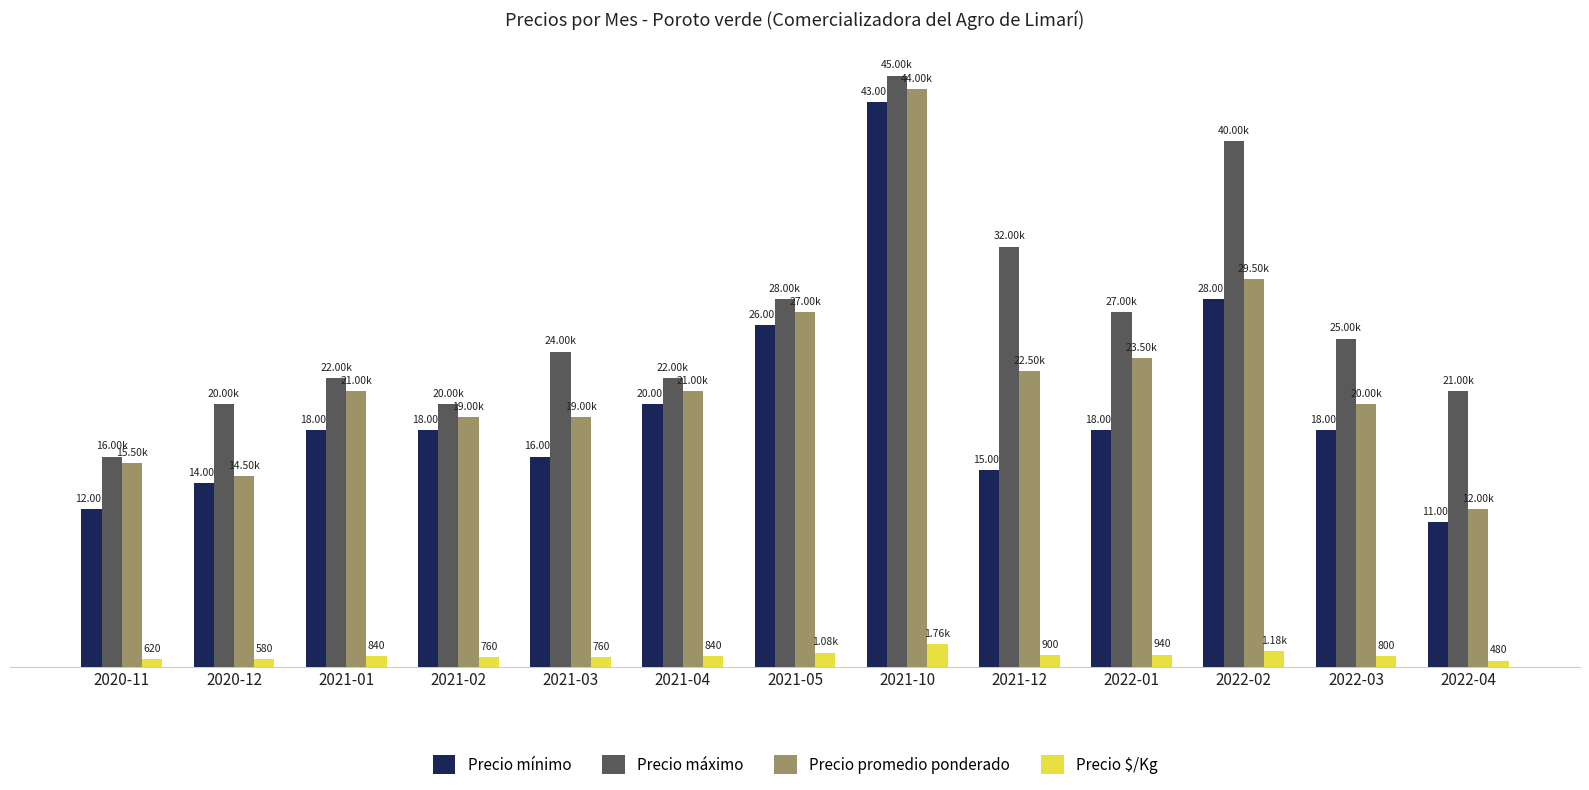

Is it true that Precio promedio ponderado equals 21000 at 2021-01?

True